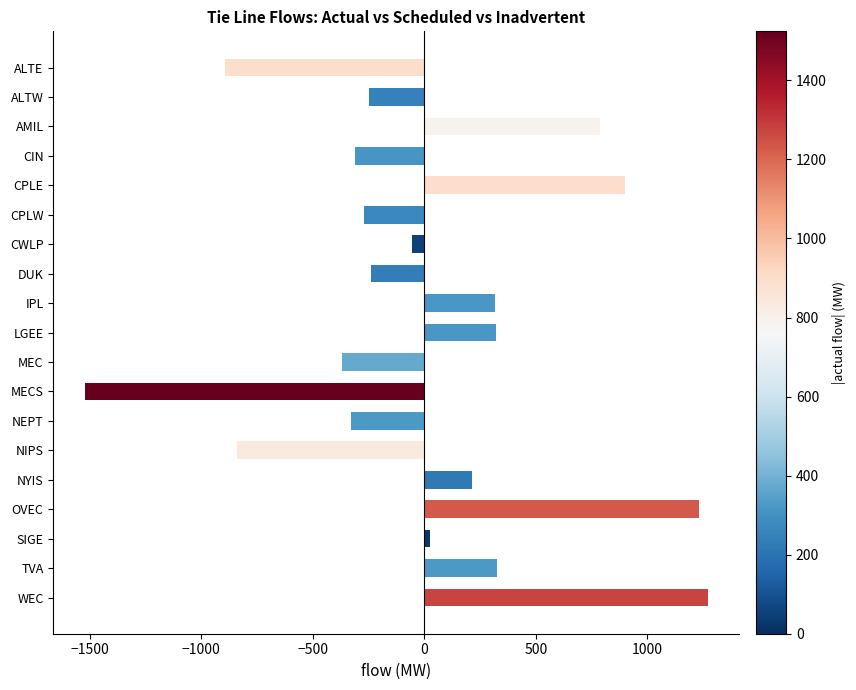

What is the label of the 14th bar from the top?

NIPS